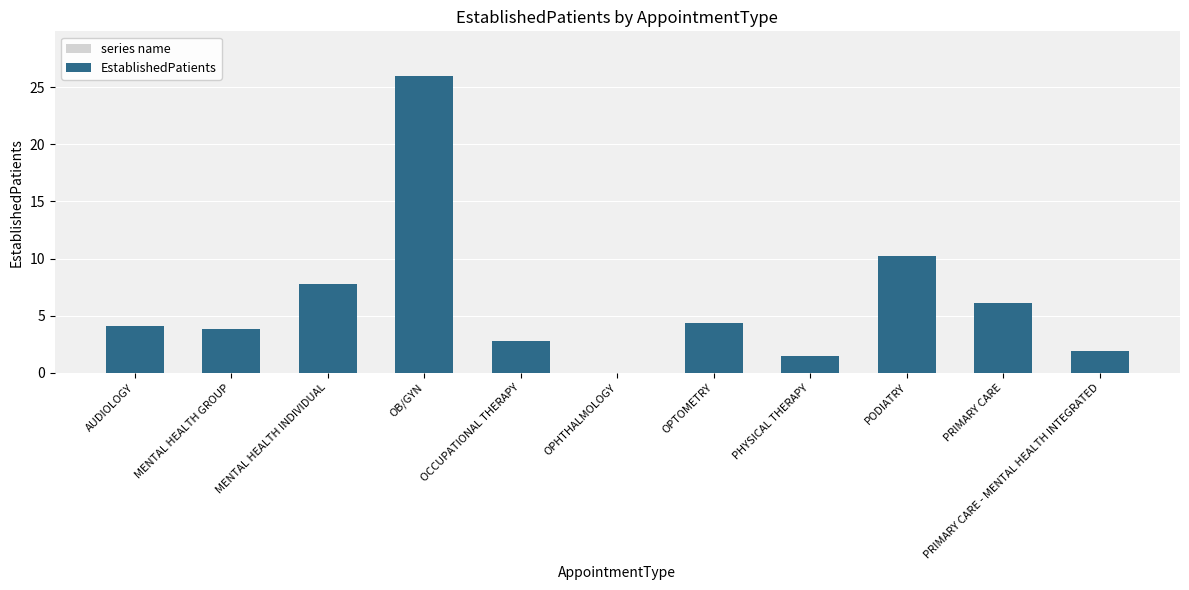

What is the sum of the values at AUDIOLOGY and OCCUPATIONAL THERAPY?

6.9